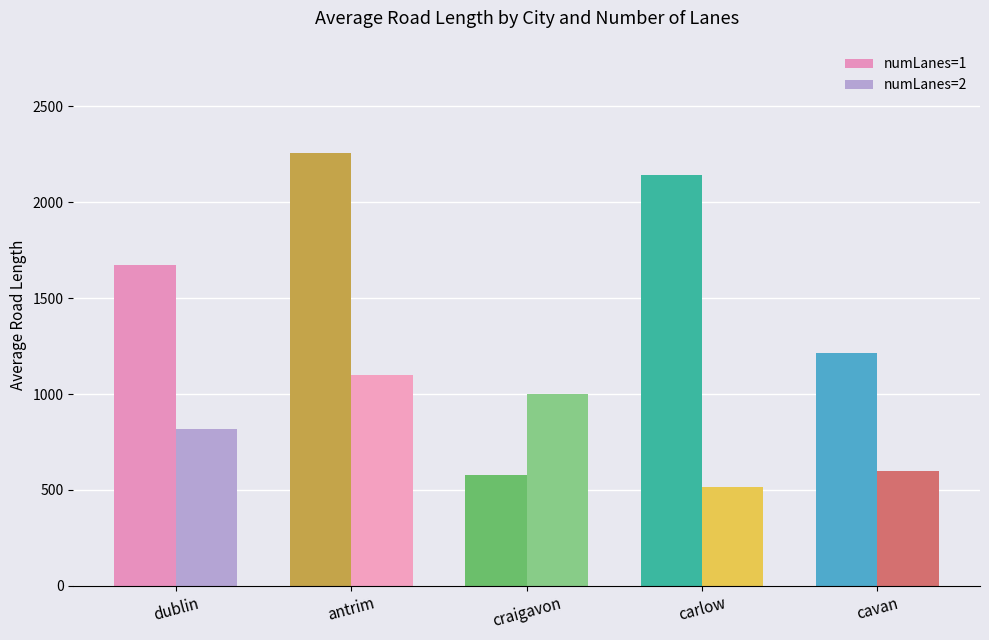

What are all the series names shown in the legend?

numLanes=1, numLanes=2